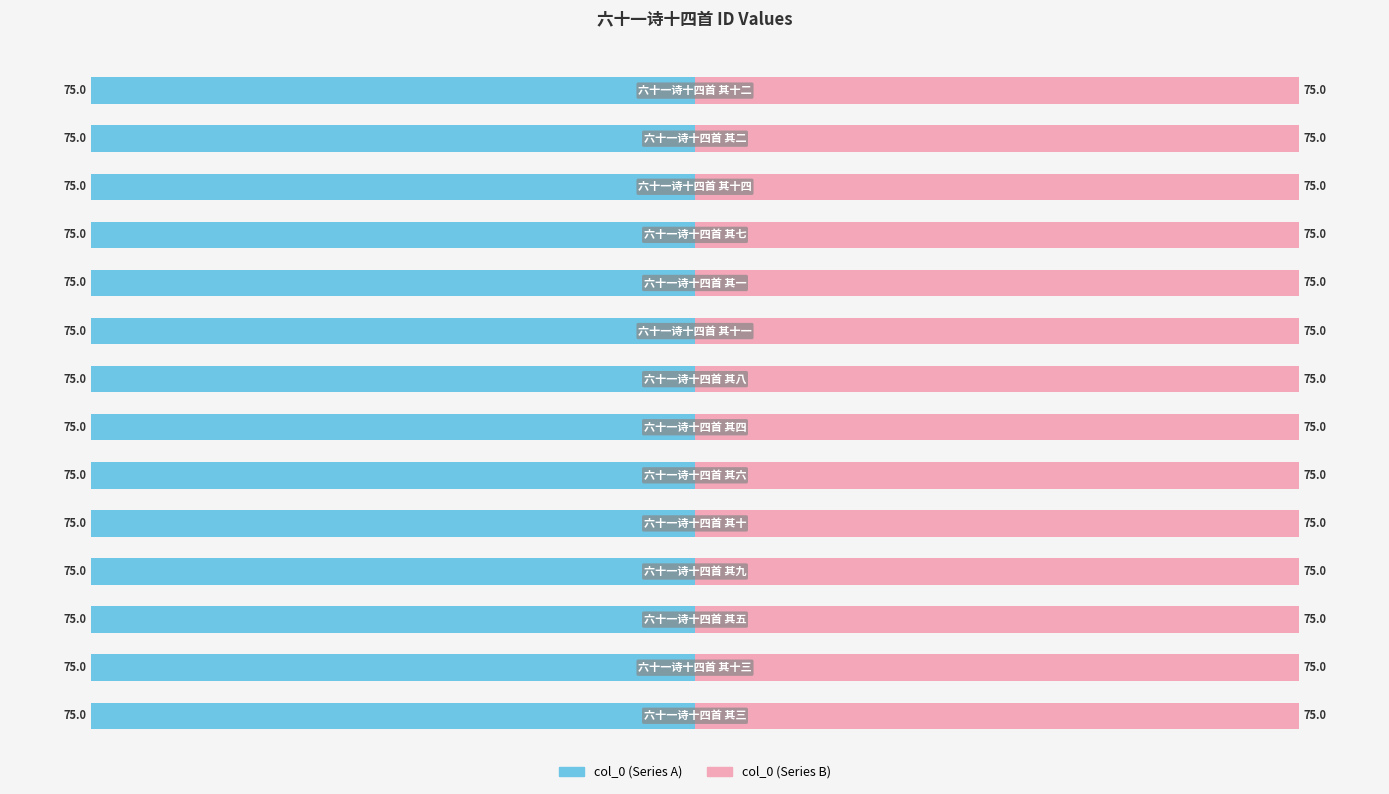

At which category does the chart reach its peak across all series?

11